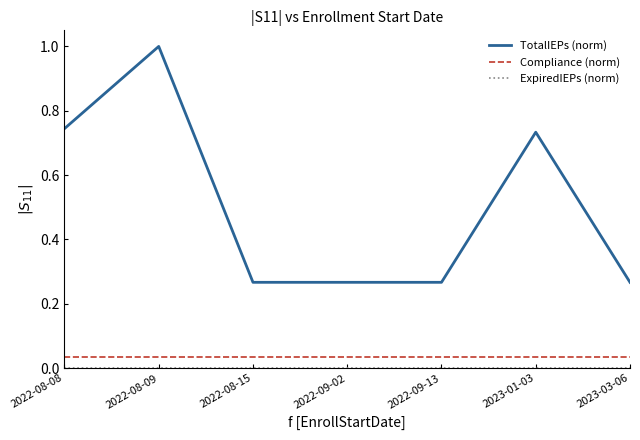

True or false: TotalIEPs (norm) and Compliance (norm) intersect in this chart.

False